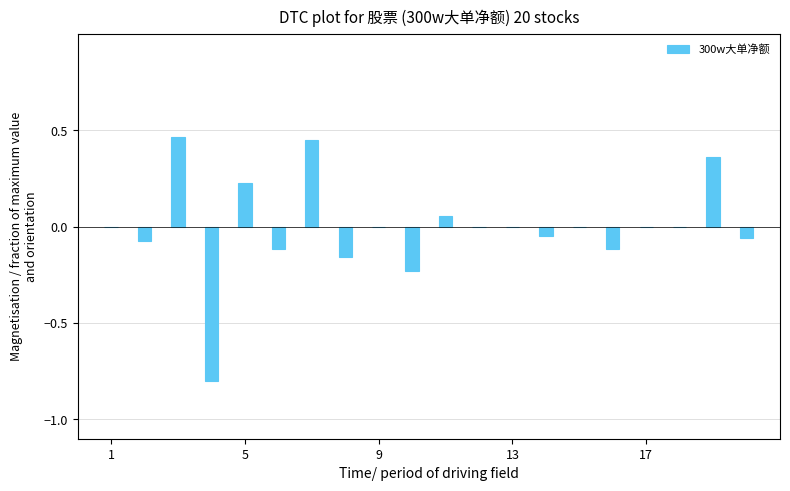

How many distinct data groups are displayed?

1